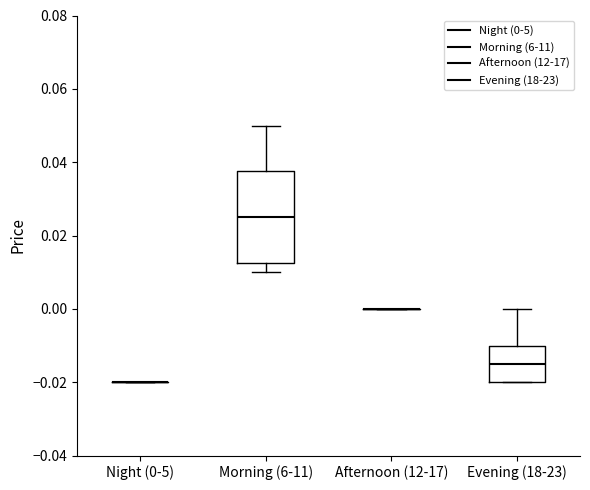

Reading left to right, read every box against the y-axis: the position of its median line, the range the box covers, and the ends of its whiskers. The values are not printed on the chart, so give them approximately, as read against the axis.

Night (0-5): box collapsed to a line at -0.020, whiskers -0.020 to -0.020
Morning (6-11): median 0.026, box 0.012 to 0.038, whiskers 0.010 to 0.050
Afternoon (12-17): box collapsed to a line at 0.000, whiskers 0.000 to 0.000
Evening (18-23): median -0.014, box -0.020 to -0.010, whiskers -0.020 to 0.000